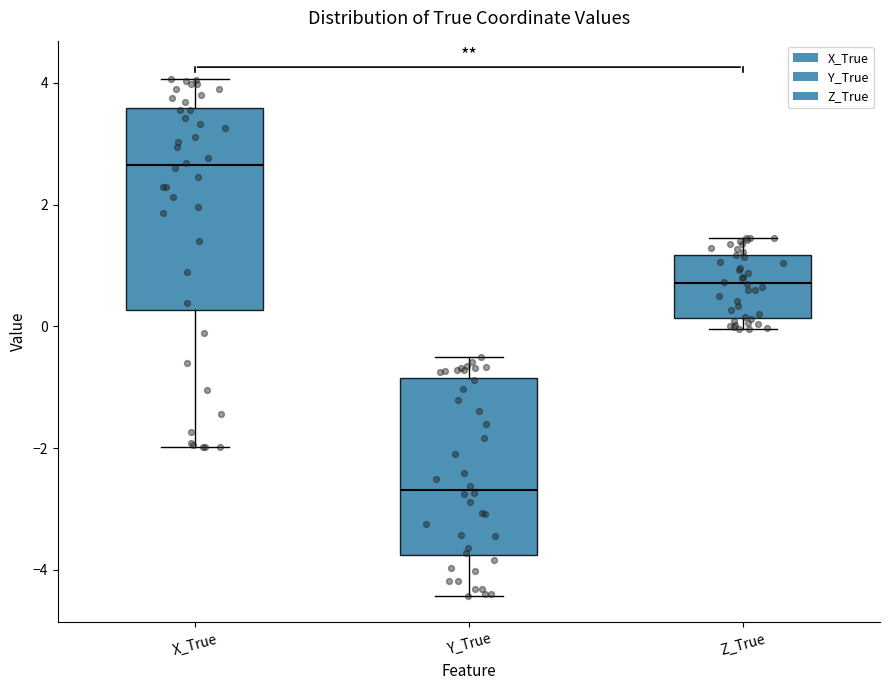

Which box's median line is the highest?

X_True